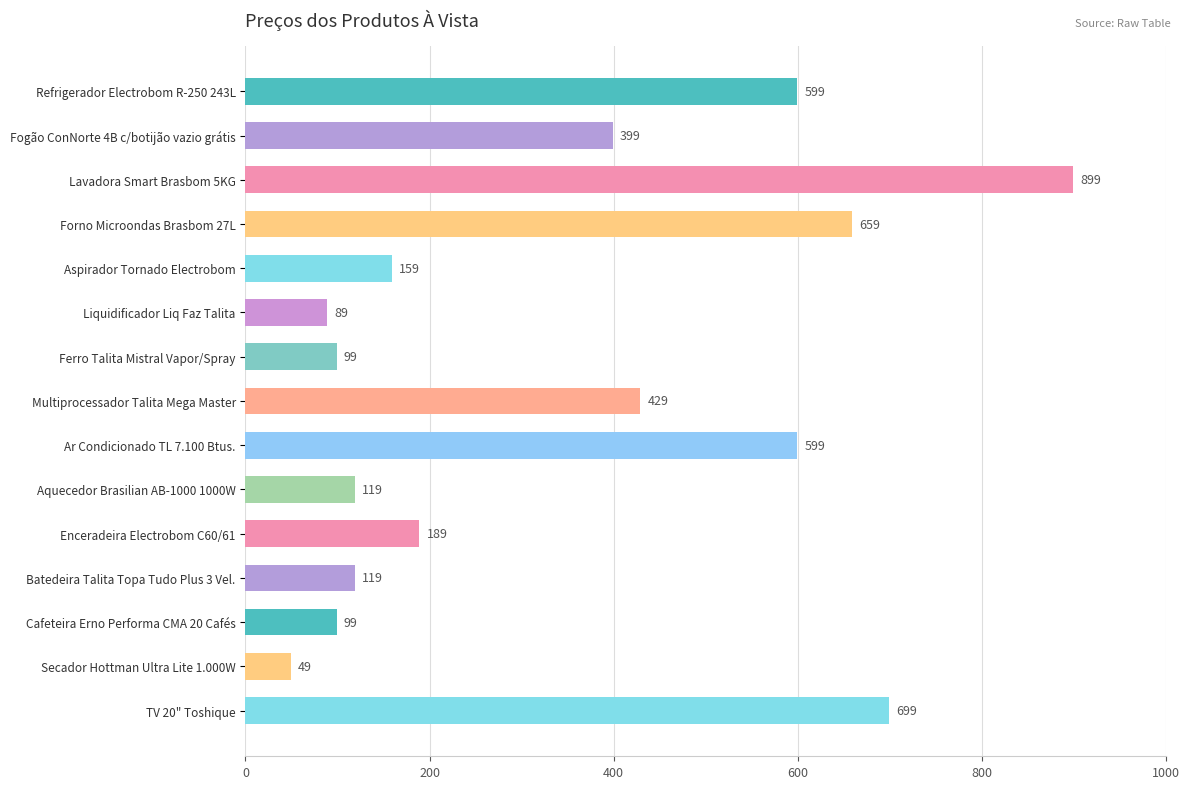

Which label corresponds to the smallest value in the chart?

Secador Hottman Ultra Lite 1.000W